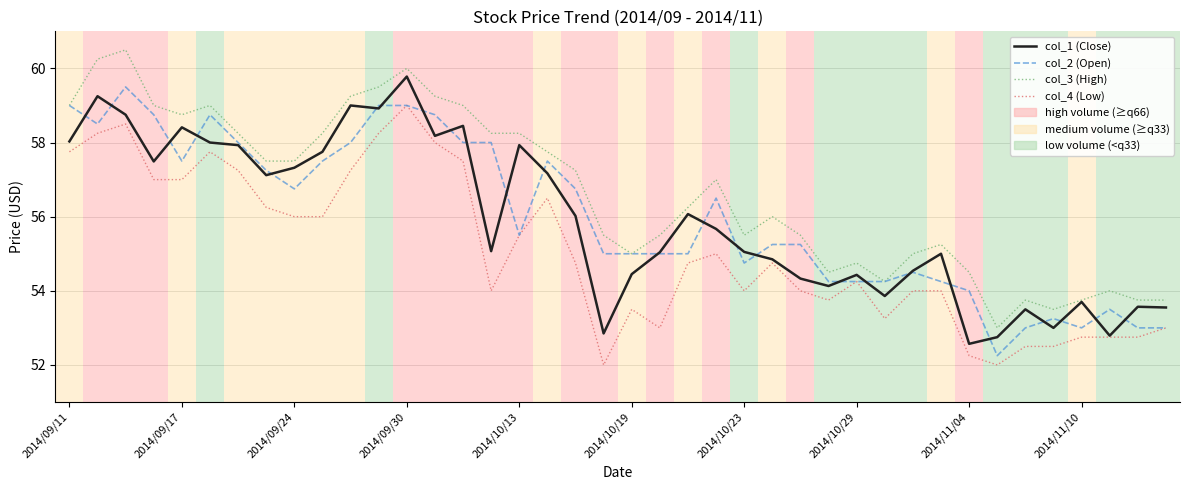

What is the maximum value shown in the chart?

60.5